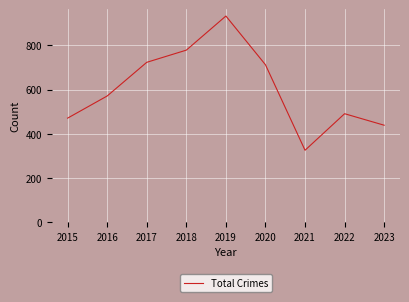

Rank the categories by value from lowest to highest.

2021, 2023, 2015, 2022, 2016, 2020, 2017, 2018, 2019